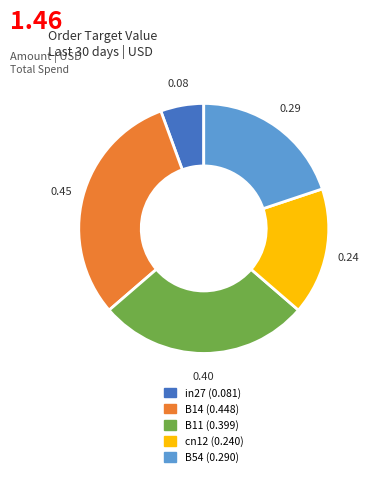

Rank the categories by value from lowest to highest.

in27, cn12, B54, B11, B14